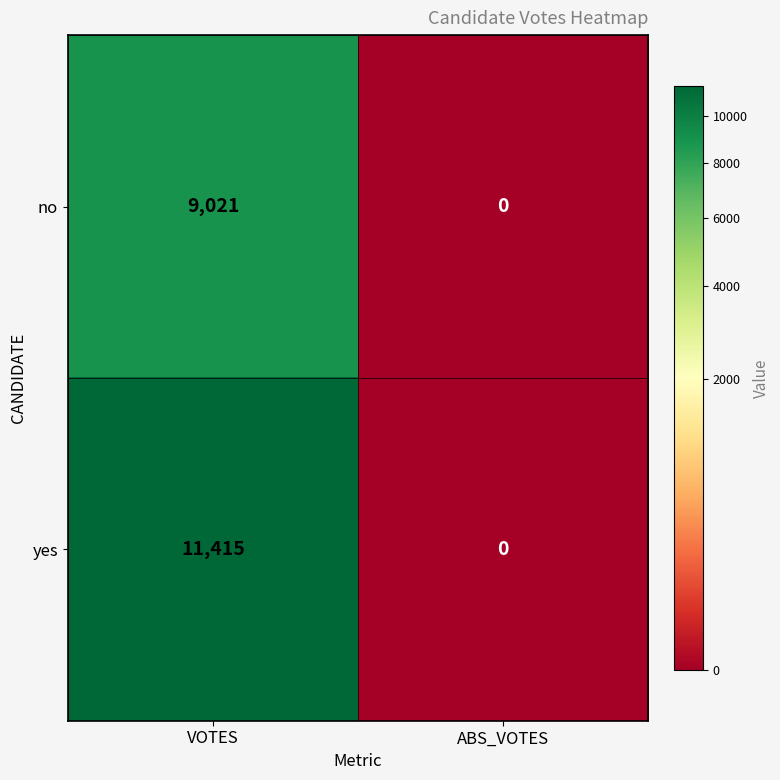

Which series has the largest total across all categories?

yes